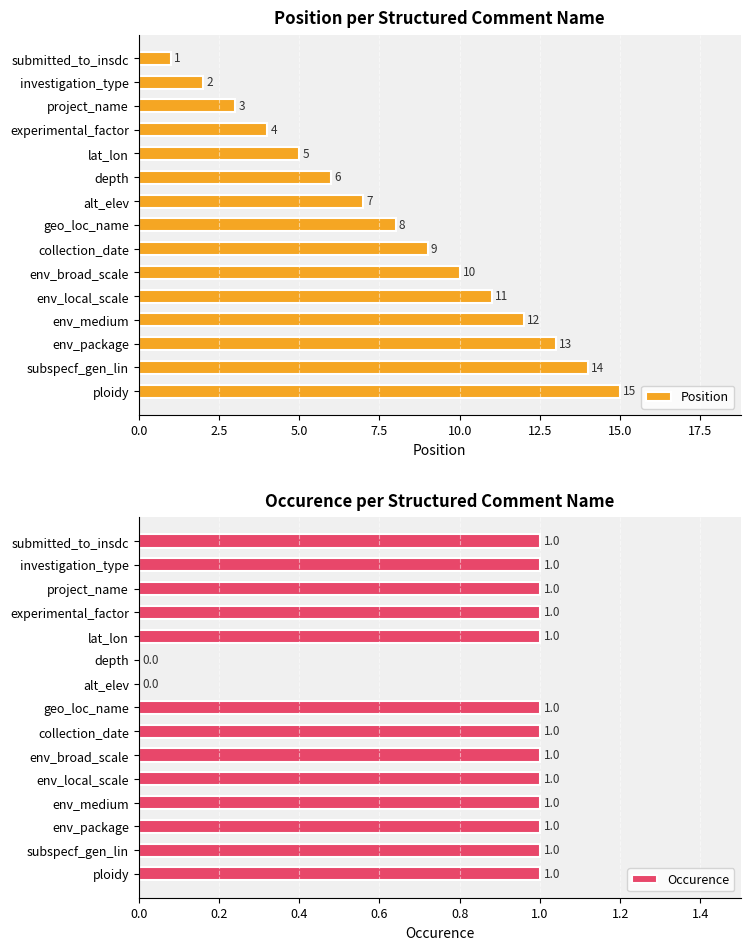

Reading left to right, what are all the values shown in this chart?

Position: 1	2	3	4	5	6	7	8	9	10	11	12	13	14	15
Occurence: 1	1	1	1	1	0	0	1	1	1	1	1	1	1	1